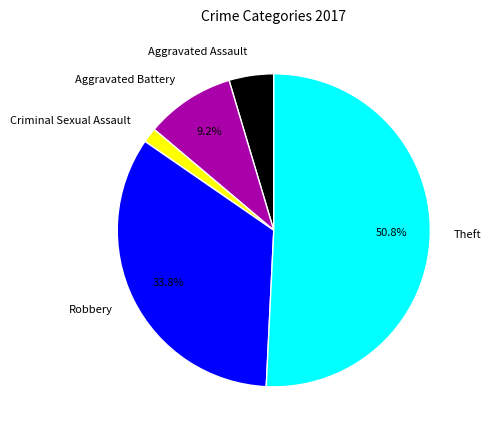

Does Aggravated Battery account for over 50% of the chart?

No